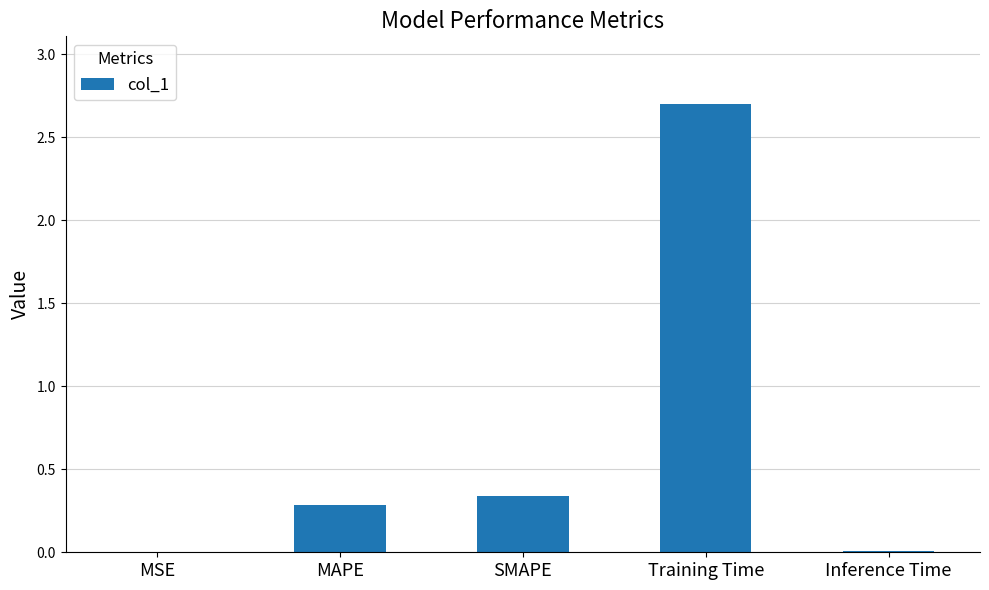

What is the maximum value shown in the chart?

2.7